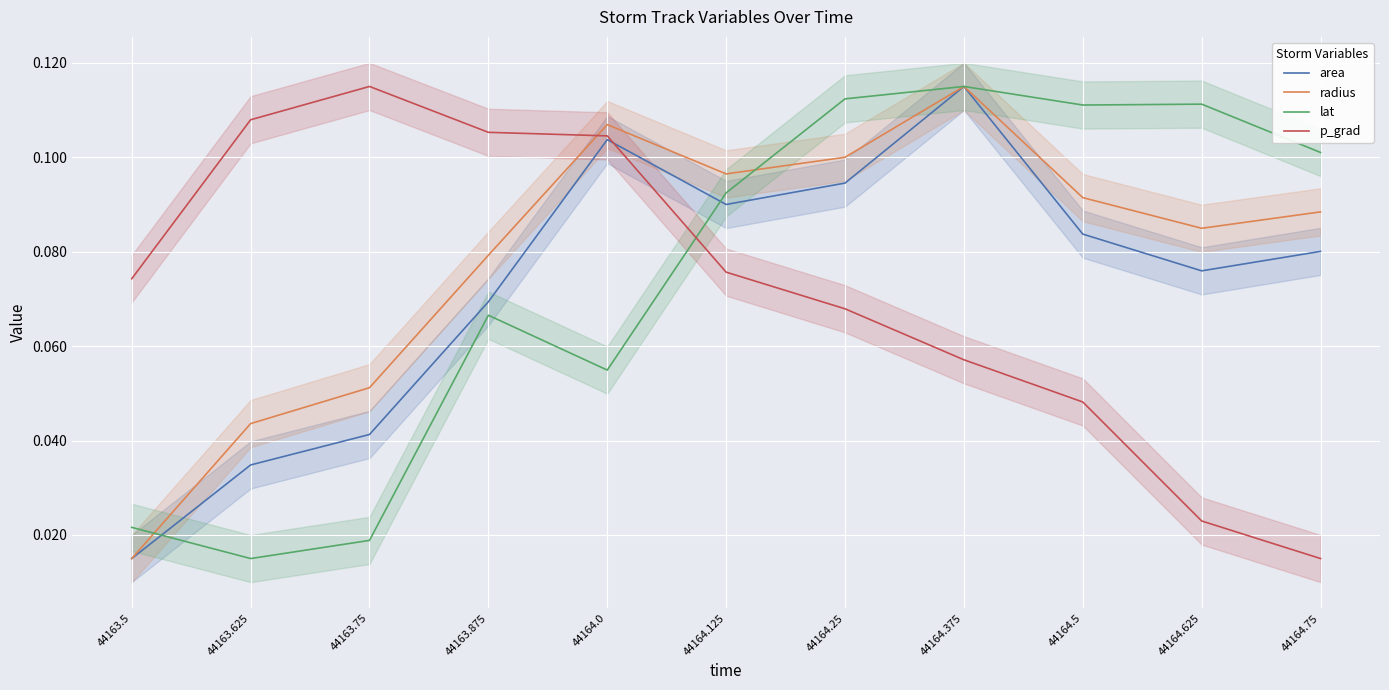

Reading left to right, extract all data points from this chart.

area: 44163.5=0.0	44163.625=0.0	44163.75=0.0	44163.875=0.1	44164.0=0.1	44164.125=0.1	44164.25=0.1	44164.375=0.1	44164.5=0.1	44164.625=0.1	44164.75=0.1
radius: 44163.5=0.0	44163.625=0.0	44163.75=0.1	44163.875=0.1	44164.0=0.1	44164.125=0.1	44164.25=0.1	44164.375=0.1	44164.5=0.1	44164.625=0.1	44164.75=0.1
lat: 44163.5=0.0	44163.625=0.0	44163.75=0.0	44163.875=0.1	44164.0=0.1	44164.125=0.1	44164.25=0.1	44164.375=0.1	44164.5=0.1	44164.625=0.1	44164.75=0.1
p_grad: 44163.5=0.1	44163.625=0.1	44163.75=0.1	44163.875=0.1	44164.0=0.1	44164.125=0.1	44164.25=0.1	44164.375=0.1	44164.5=0.0	44164.625=0.0	44164.75=0.0